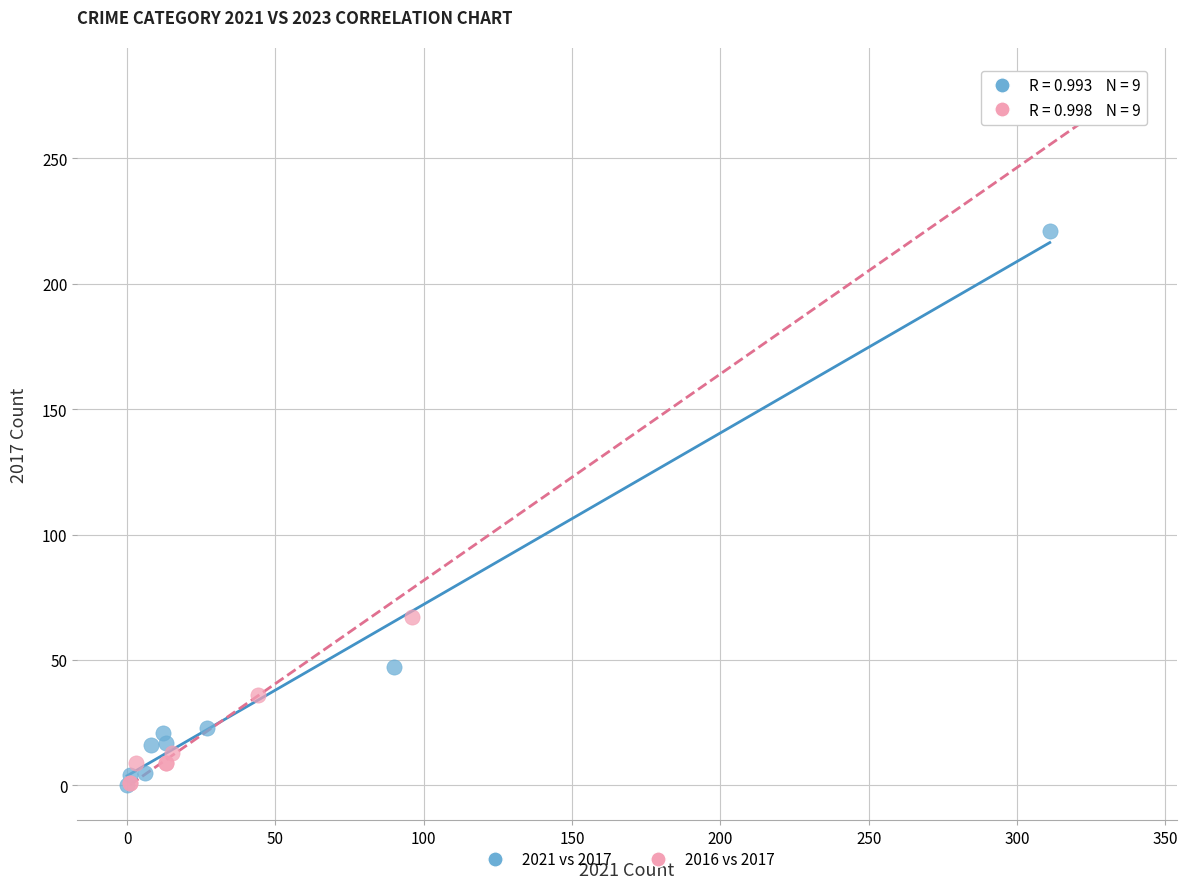

Which series has the widest spread of Y values?

2016 vs 2017